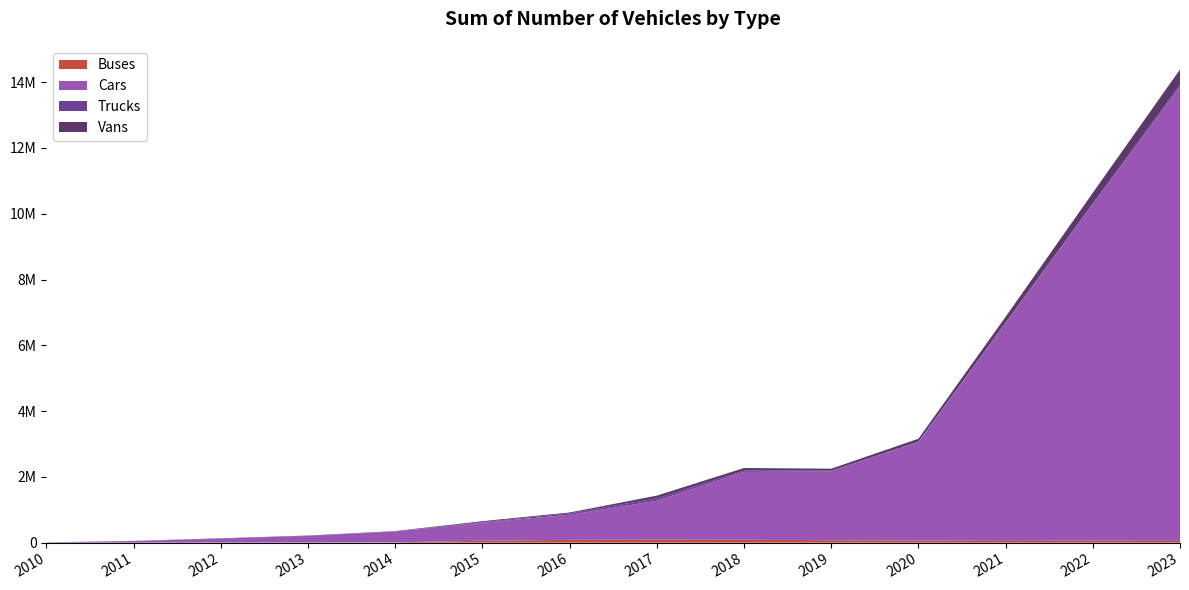

Reading left to right, extract all data points from this chart.

Buses: 1100	840	2010	3900	10301	58000	84952	89680	87310	74500	65400	52100	60900	51200
Cars: 7479	49038	120030	201046	330094	550710	762400	1183500	2064500	2087500	2987400	6616000	10215000	13808900
Trucks: 37	200	28	40	55	17000	47000	71002	37401	27032	19431	21860	42080	56960
Vans: 1702	3700	11011	11055	11105	27920	23269	86166	80286	59295	86560	176384	318710	468600